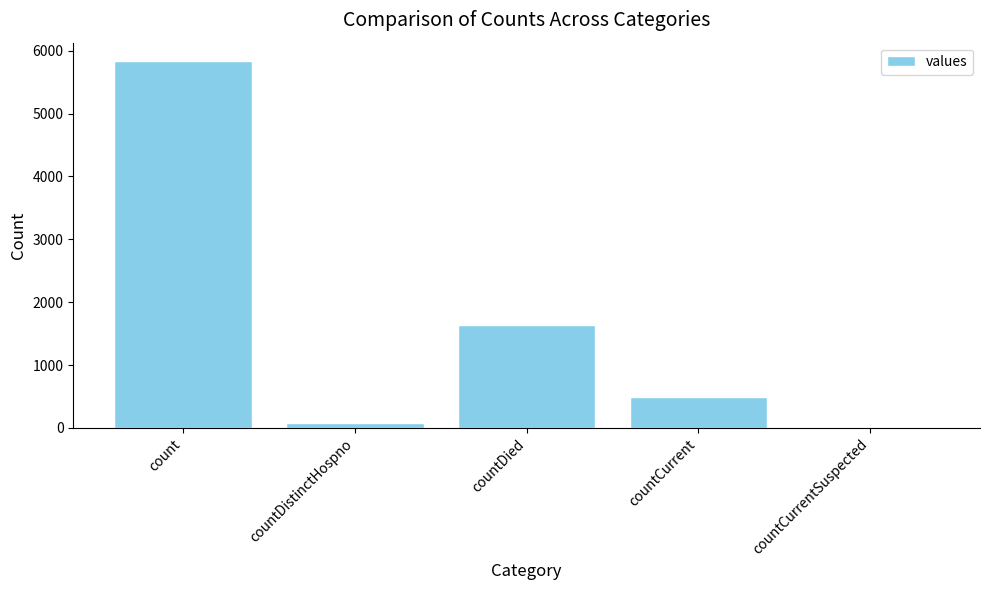

Count the number of categories in the chart.

5